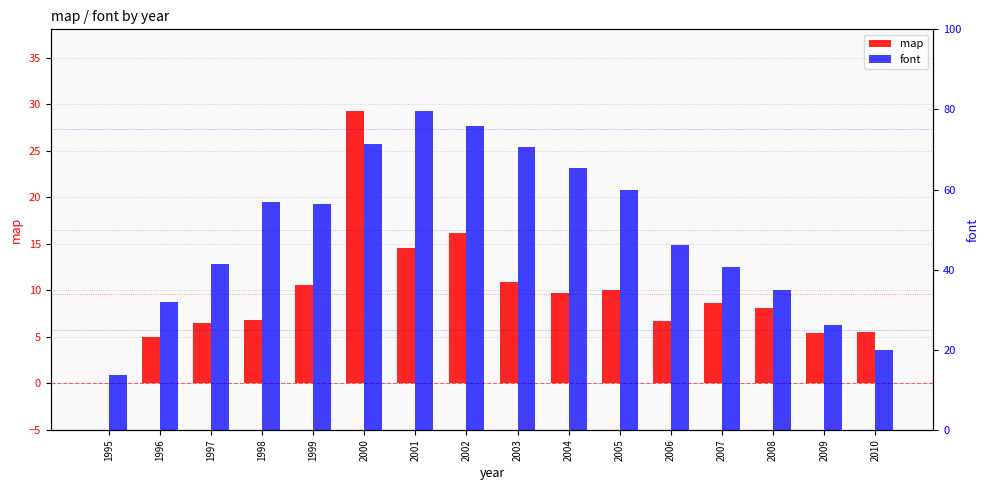

What is the value of the font bar at the 6th from the left?

71.5